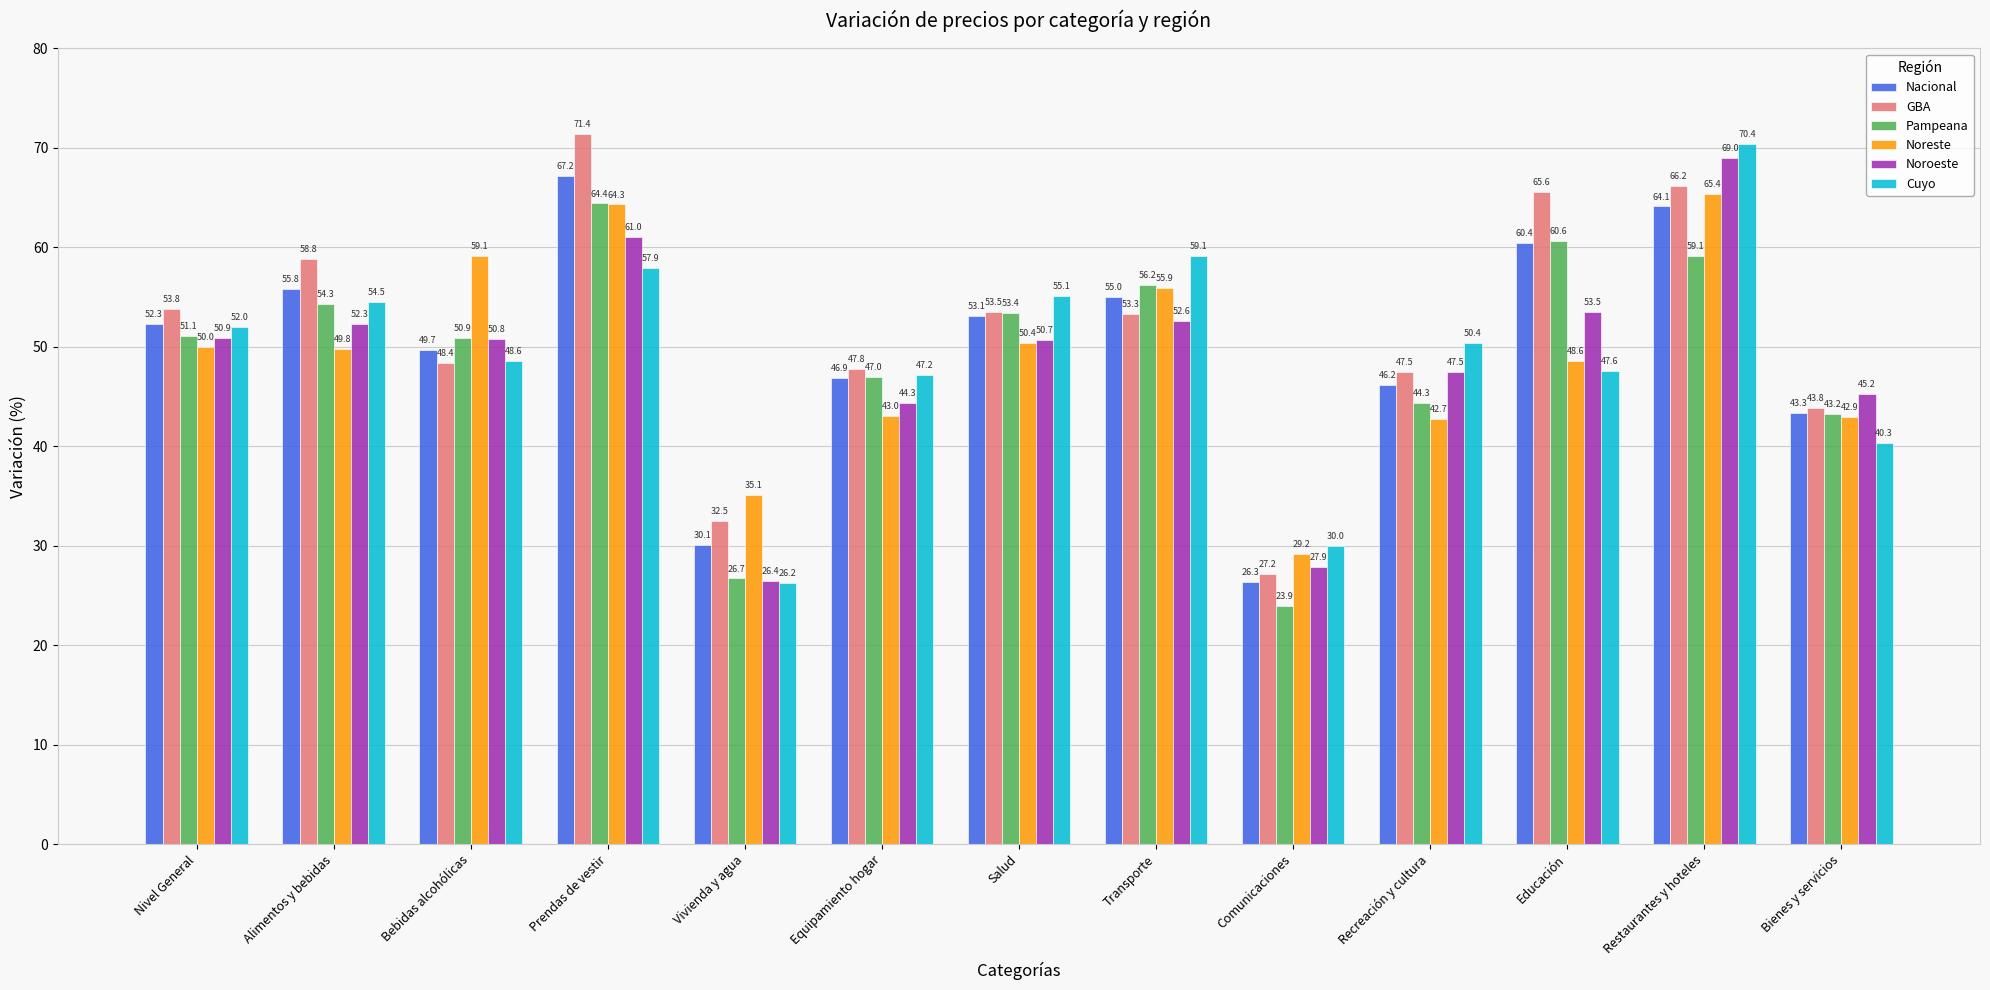

Which category has the highest value across all series?

Prendas de vestir